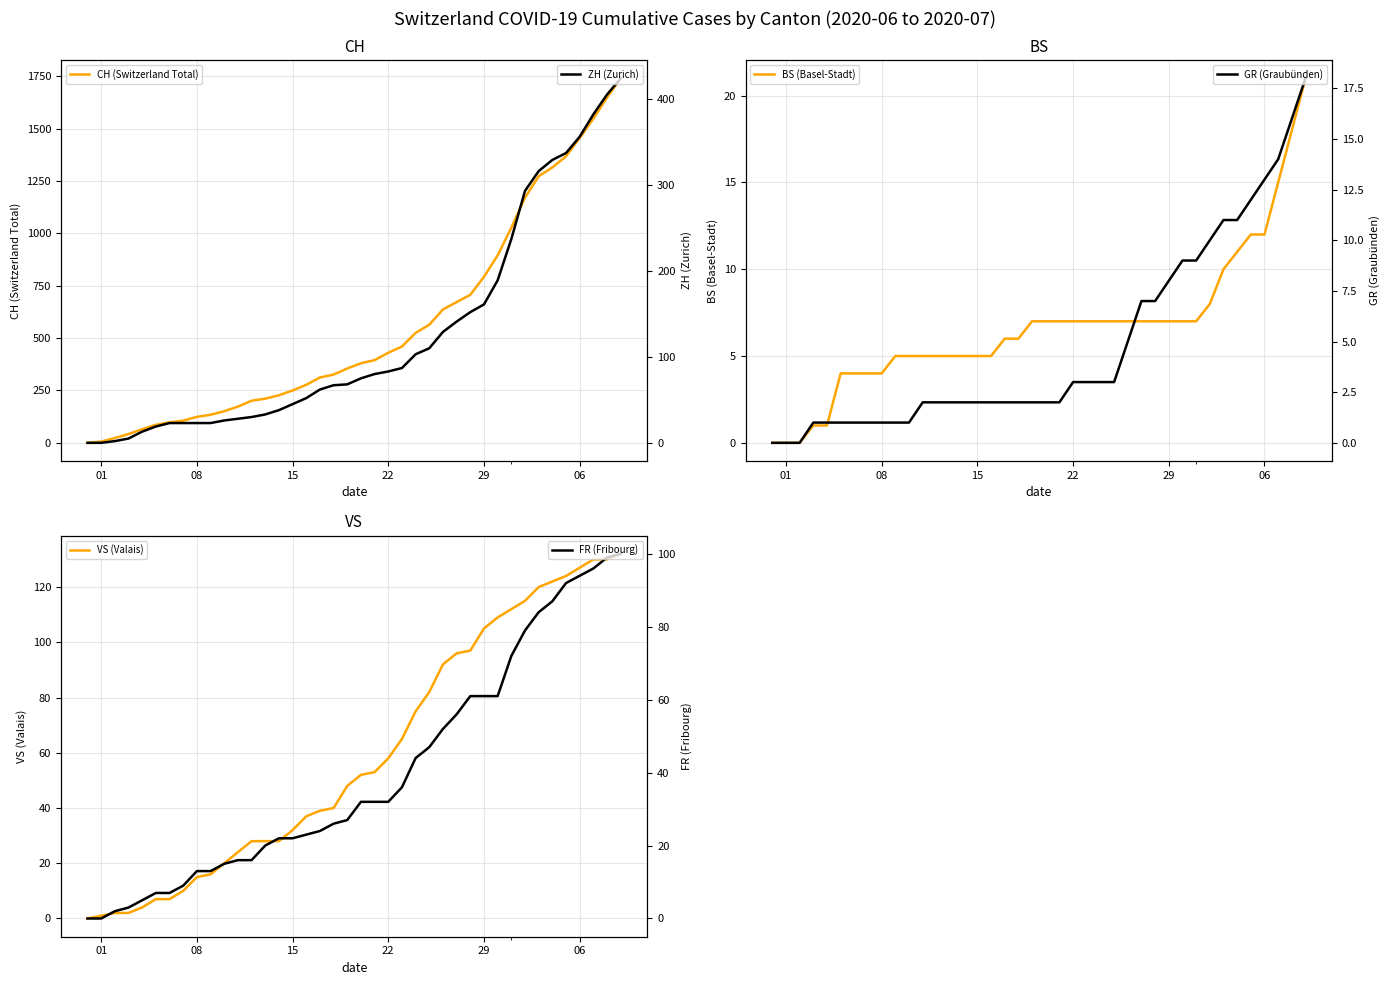

What is the spread (max minus min) of values at 9?

133